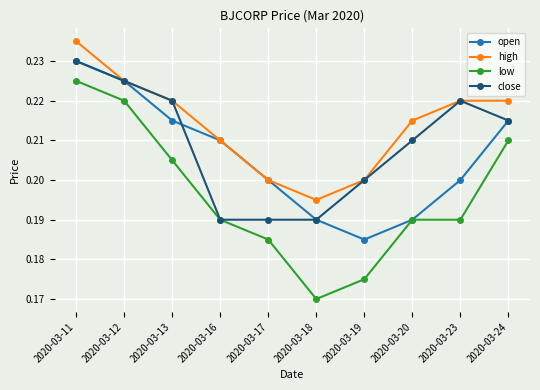

At which label is low closest to 0?

2020-03-18